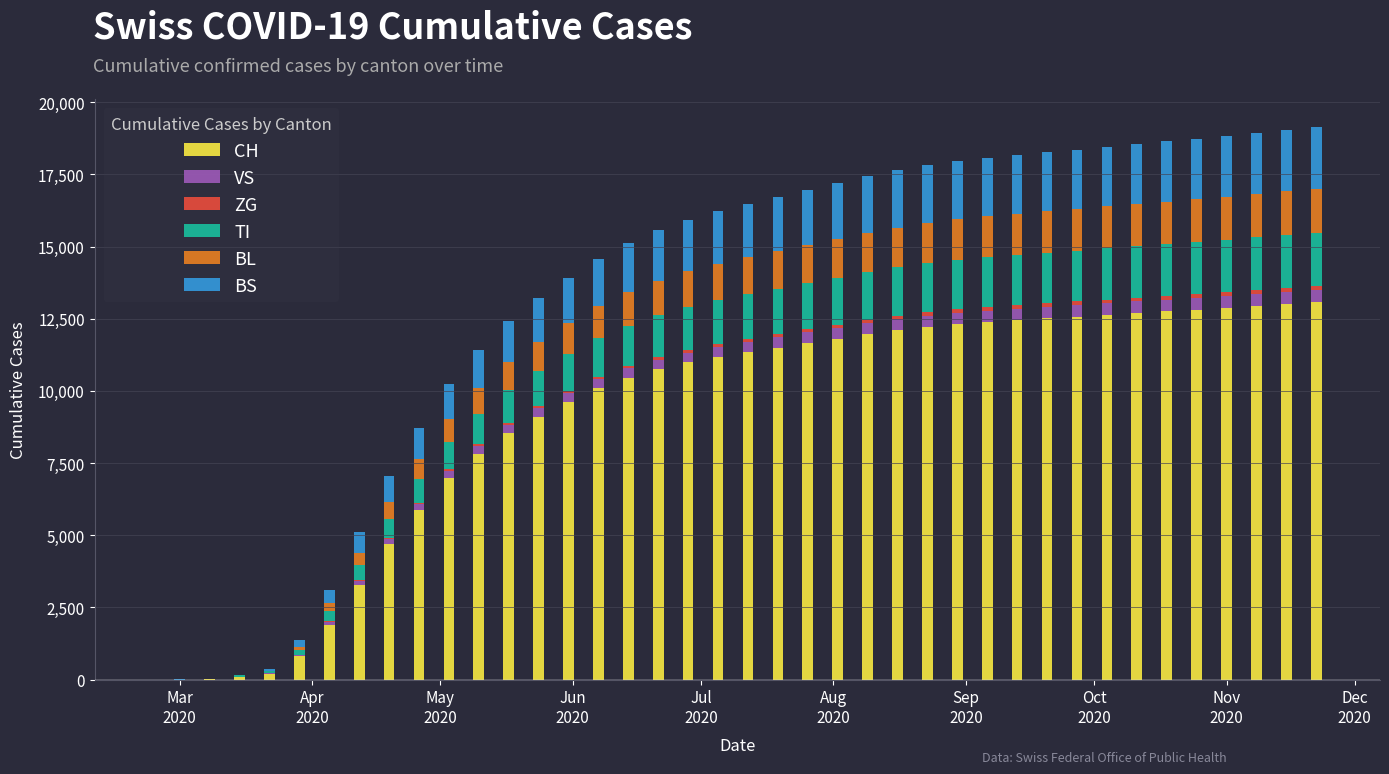

At how many categories does at least one series exceed 2260?

33